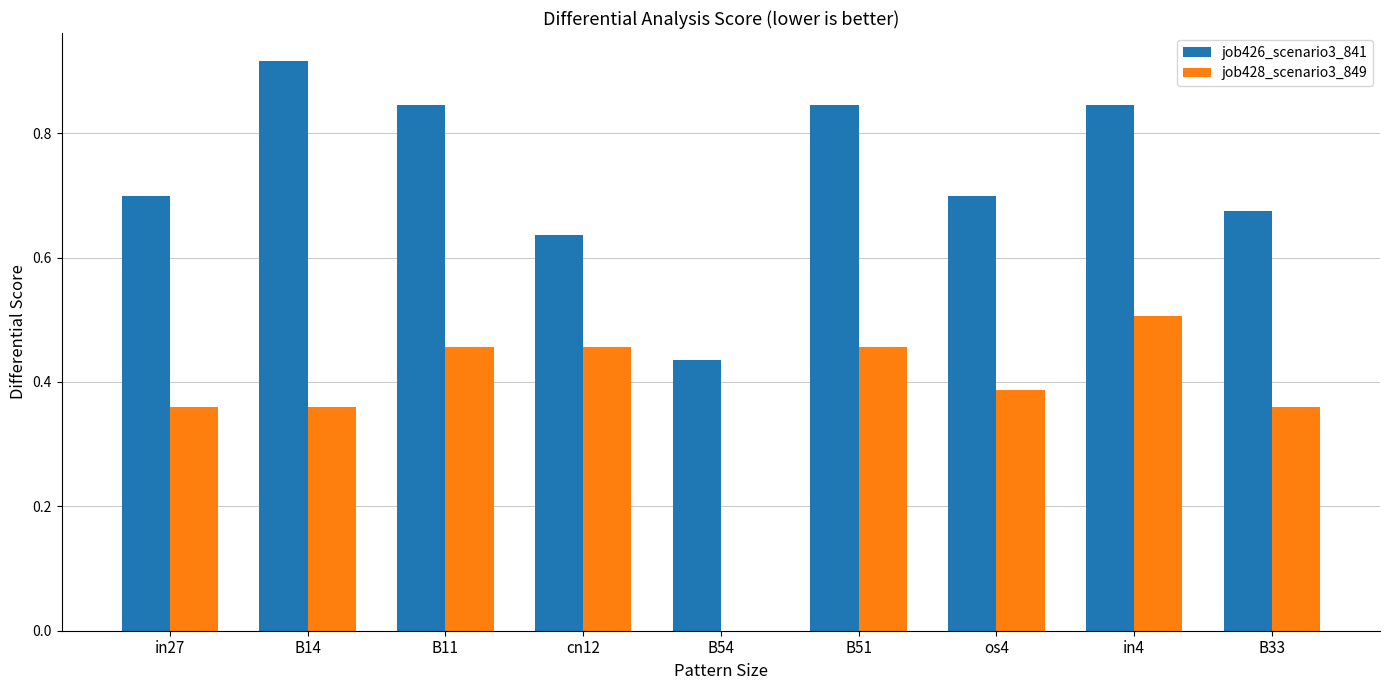

Between B11 and os4, which series saw the biggest shift?

job426_scenario3_841